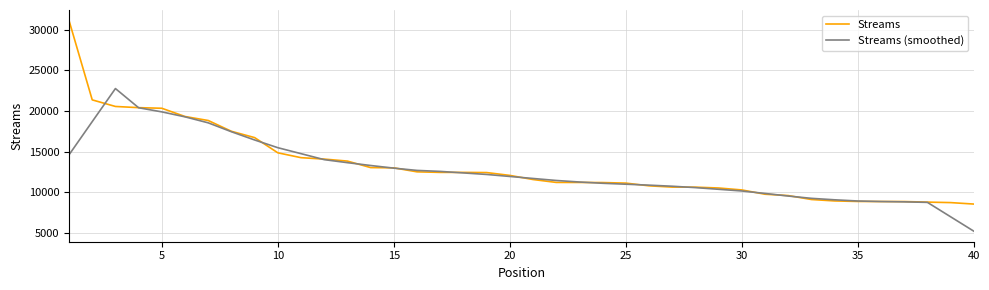

What is the highest value of the Streams (smoothed) series?

22772.2